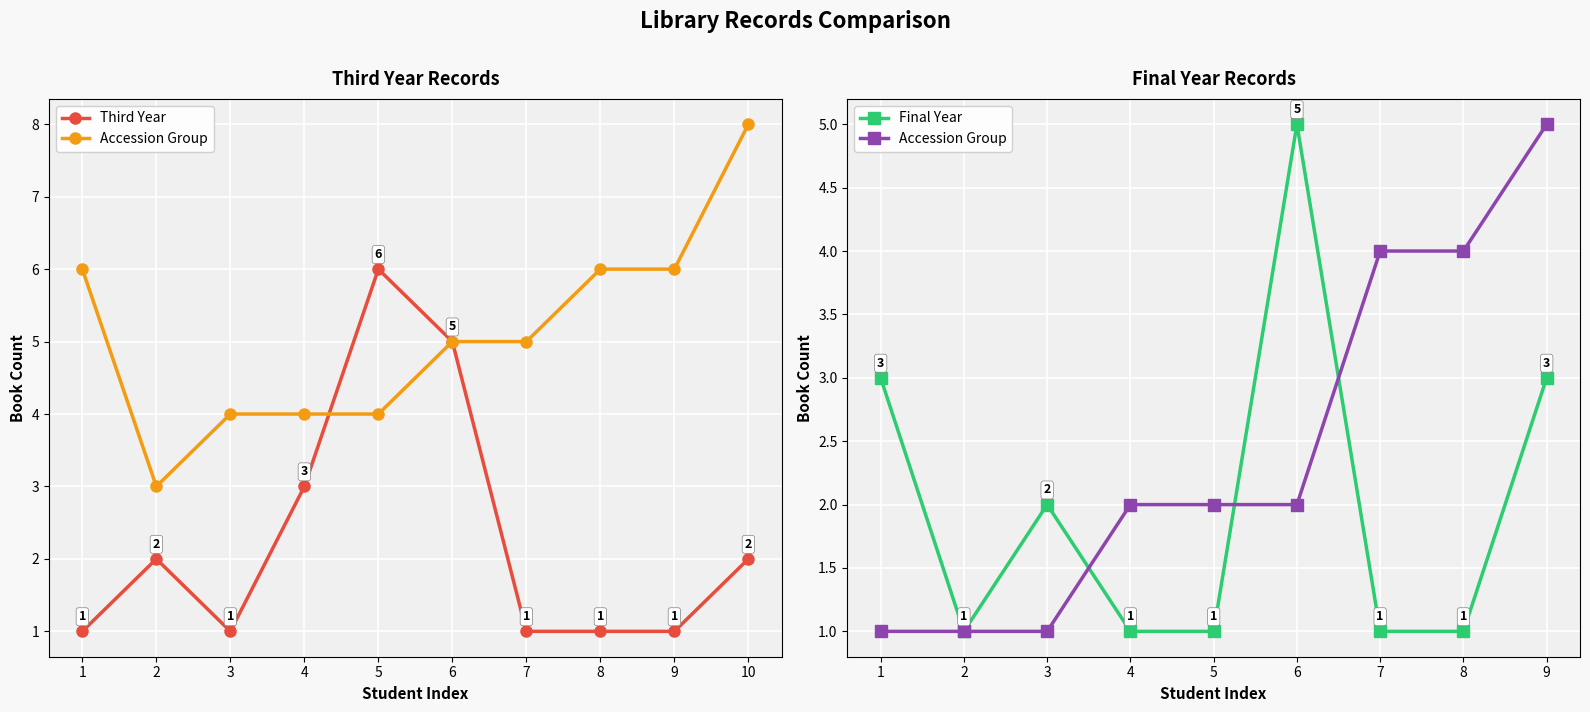

At which label does the data first exceed 2?

7